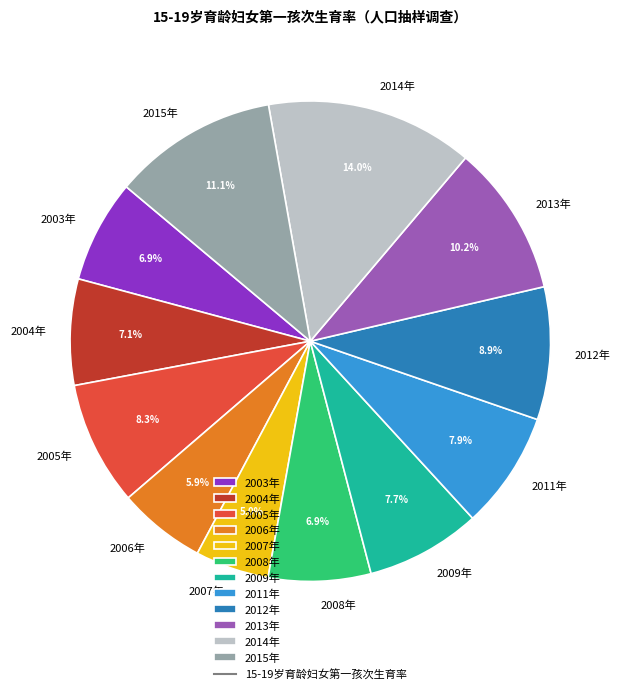

What is the largest slice in the pie chart?

2014年